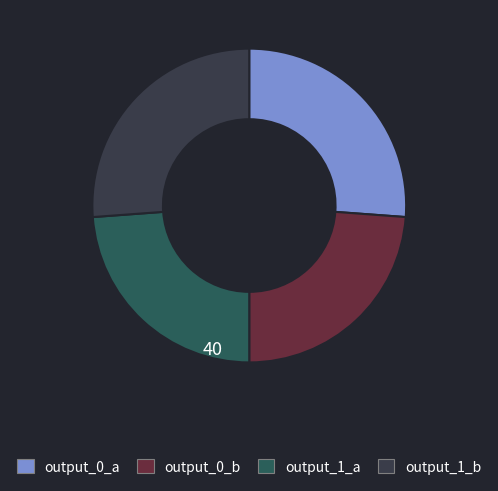

Approximately how many times larger is the value at output_0_a compared to output_1_b?

1.0